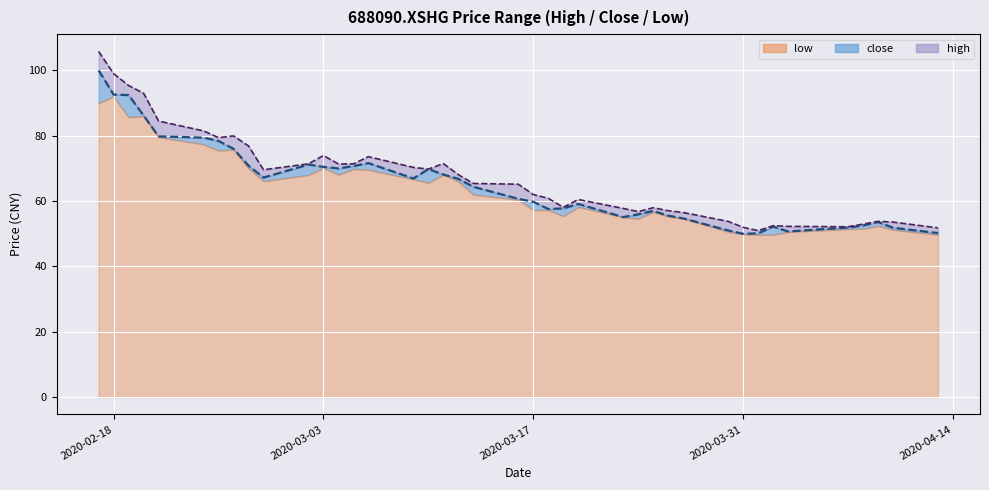

What is the value of the close point at the 10th from the left?

67.2